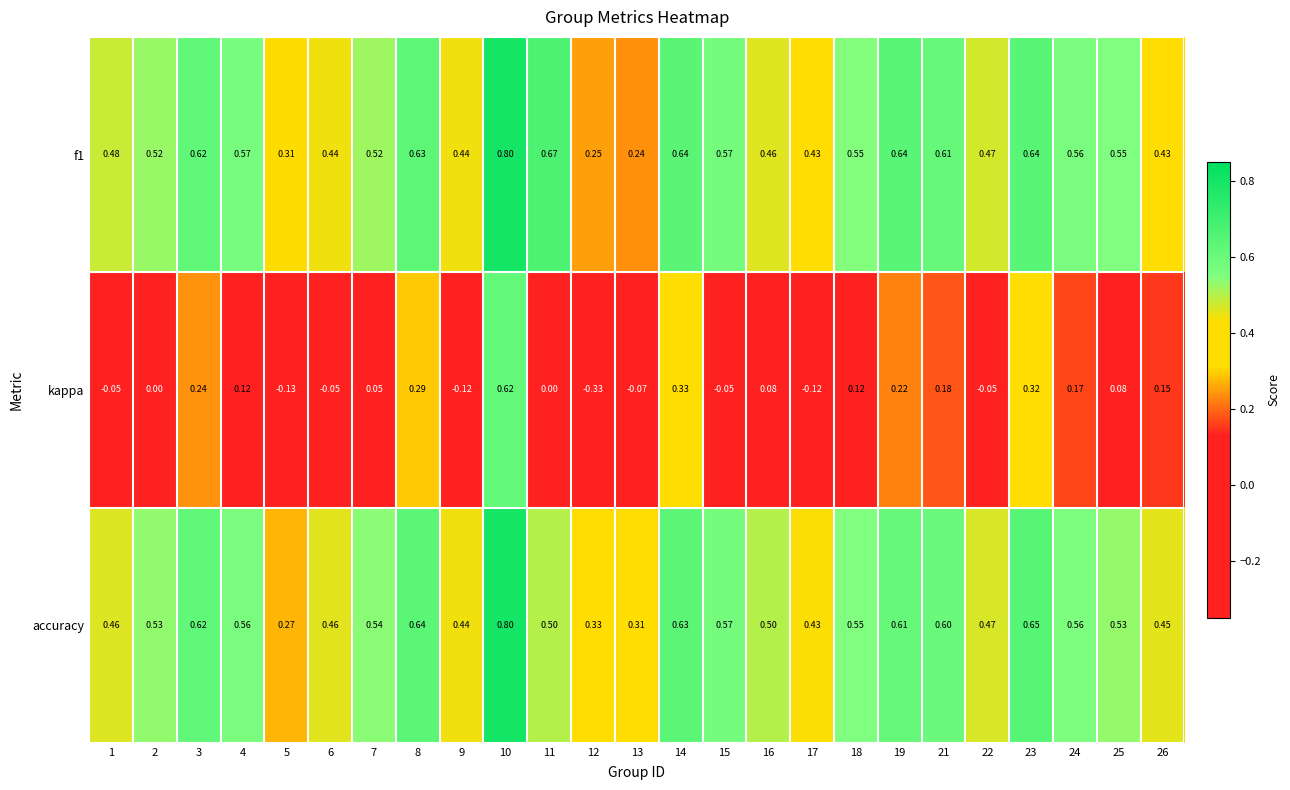

Which series changed the most between 4 and 18?

f1